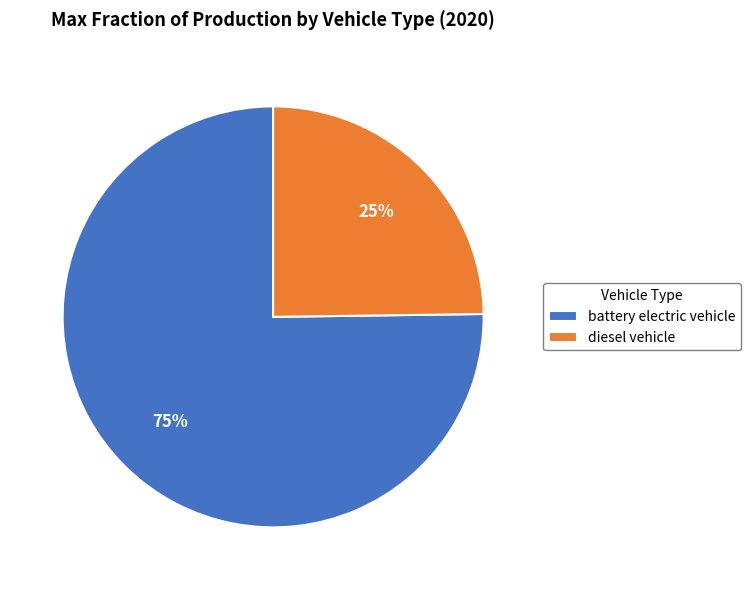

Do diesel vehicle and battery electric vehicle together represent more than half of the pie?

Yes